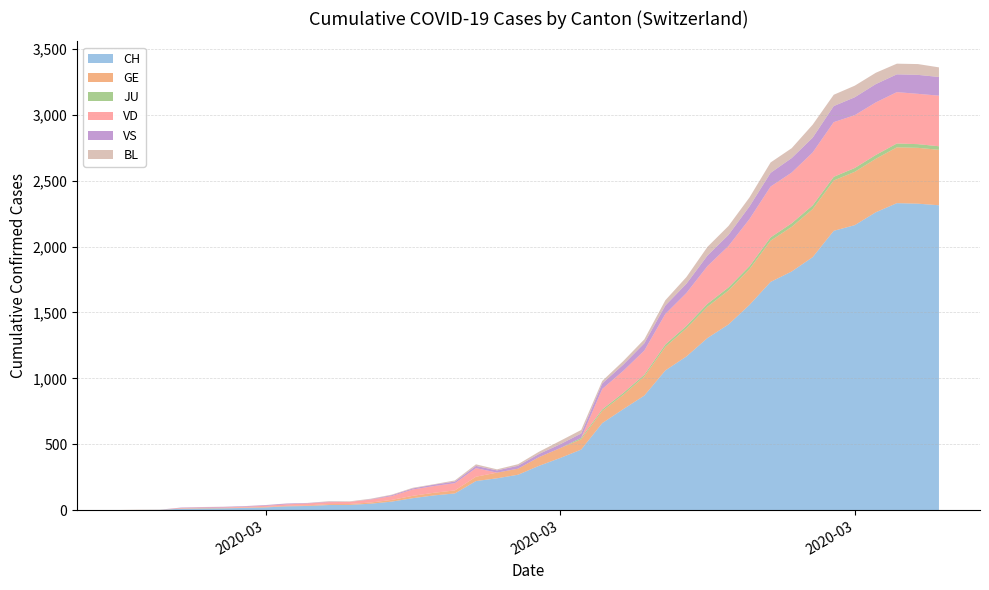

Reading left to right, extract all data points from this chart.

CH: 0	1	2	10	12	13	16	20	28	31	38	39	48	64	90	111	126	220	241	268	336	395	459	660	766	869	1060	1166	1306	1409	1558	1732	1811	1920	2120	2163	2261	2330	2326	2314
GE: 0	1	1	2	3	3	3	4	4	5	7	7	9	13	18	20	23	33	43	46	66	75	78	92	109	145	179	214	238	258	272	313	339	365	382	405	406	424	424	421
JU: 0	0	0	0	0	0	0	0	0	0	0	0	0	0	0	0	0	0	0	0	0	0	11	12	14	13	18	18	22	23	22	25	27	28	28	29	29	29	28	27
VD: 0	0	0	4	4	4	6	8	11	14	15	16	22	29	48	51	55	65	0	0	0	0	0	155	168	184	232	250	286	315	358	386	385	402	415	401	399	390	382	384
VS: 0	0	0	3	3	4	4	5	6	3	3	0	3	7	8	11	12	17	17	22	24	29	33	42	47	55	64	70	80	84	96	104	110	112	122	136	139	135	144	142
BL: 0	0	0	0	1	1	1	1	1	1	4	4	4	4	5	3	9	12	8	12	17	26	27	19	27	30	40	51	66	68	68	79	75	99	86	88	86	81	82	73